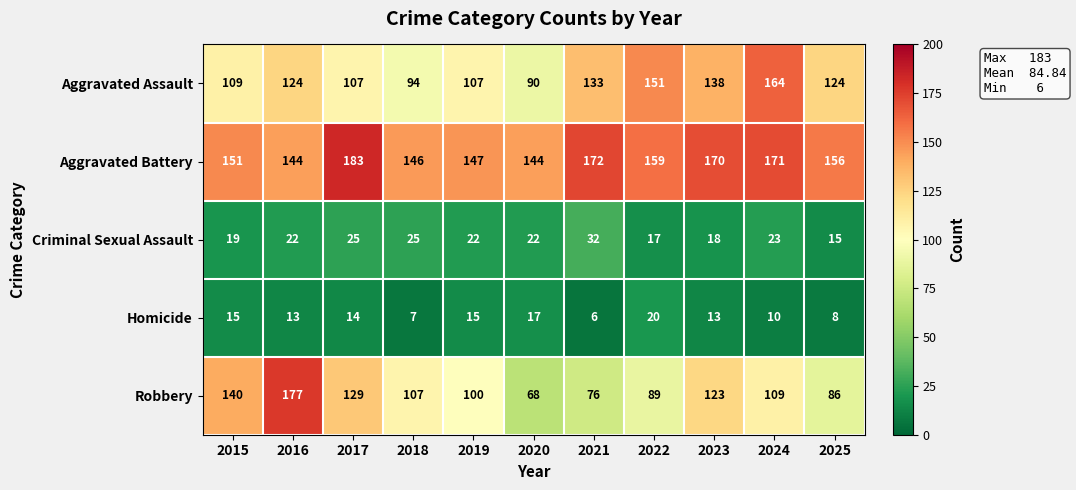

List the series in order of their peak value, lowest first.

Homicide, Criminal Sexual Assault, Aggravated Assault, Robbery, Aggravated Battery